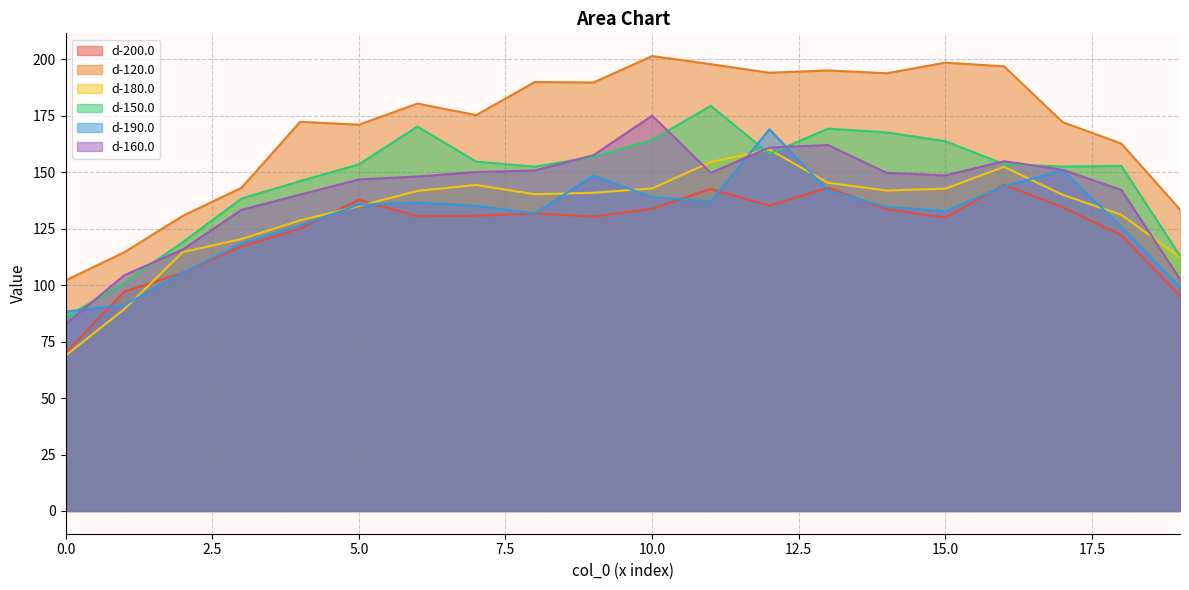

How many interior local valleys does the d-200.0 series have?

4